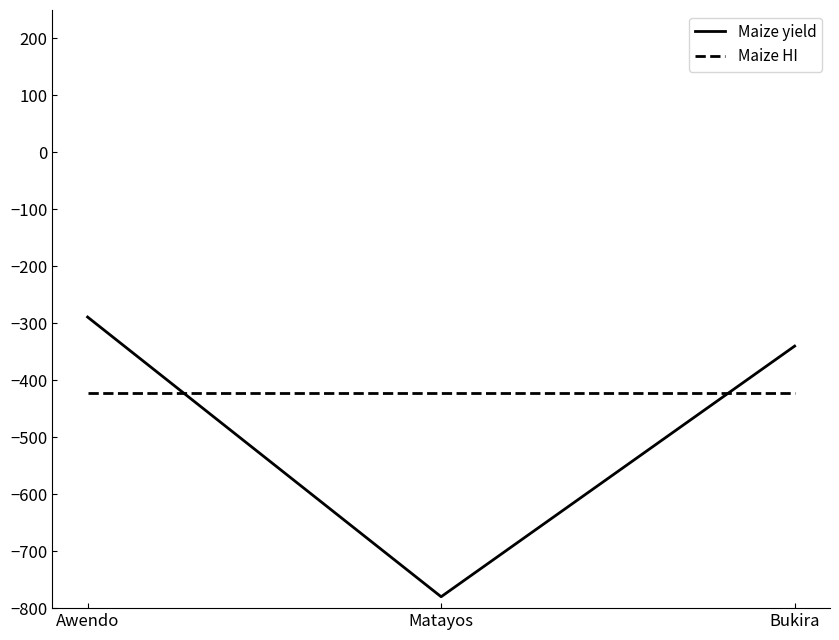

What is the difference between the highest and lowest values at Awendo?

132.5